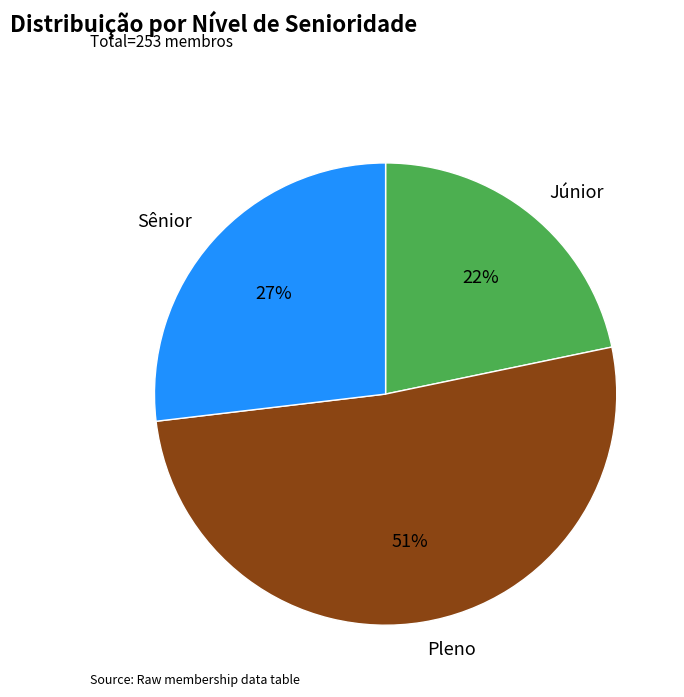

Which category has the smallest portion of the pie?

Júnior